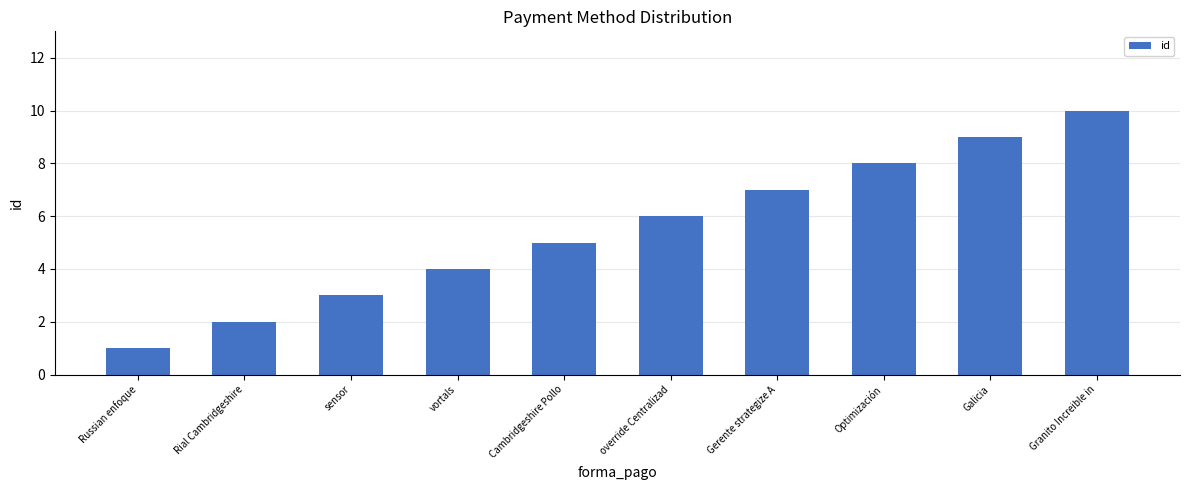

How many bars are there in total?

10